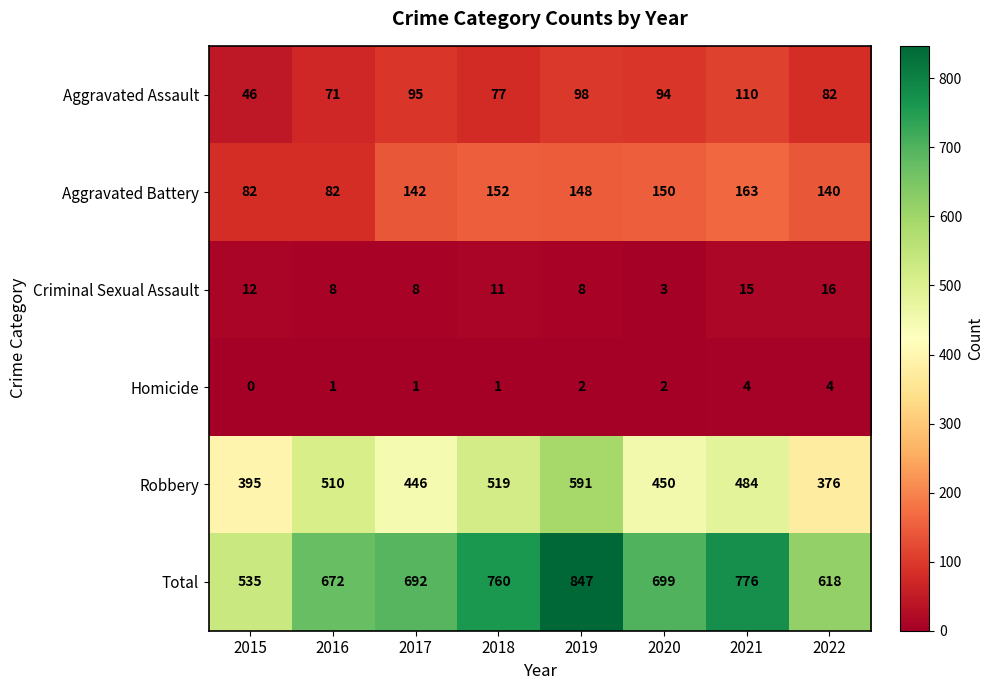

At 2021, list the series in order from smallest to largest.

Homicide, Criminal Sexual Assault, Aggravated Assault, Aggravated Battery, Robbery, Total